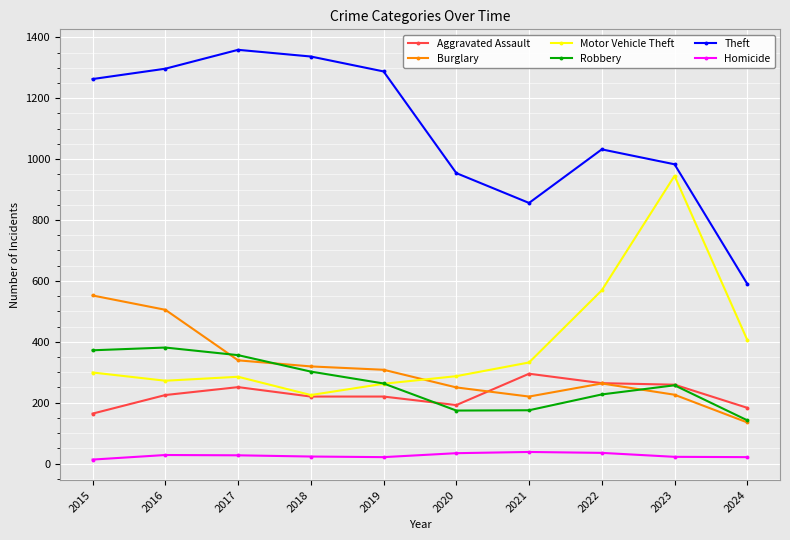

List the series in order of their peak value, highest first.

Theft, Motor Vehicle Theft, Burglary, Robbery, Aggravated Assault, Homicide